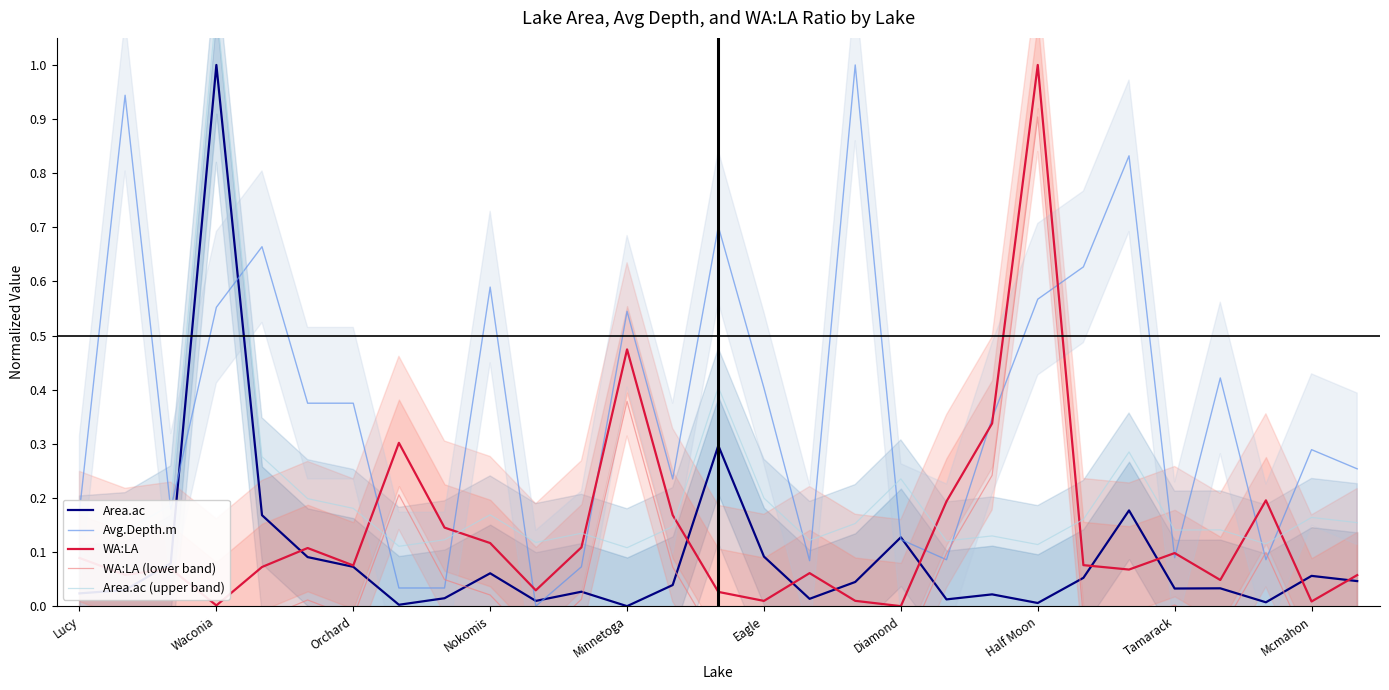

The WA:LA series shows 0.2 at Minnetoga. True or false?

False